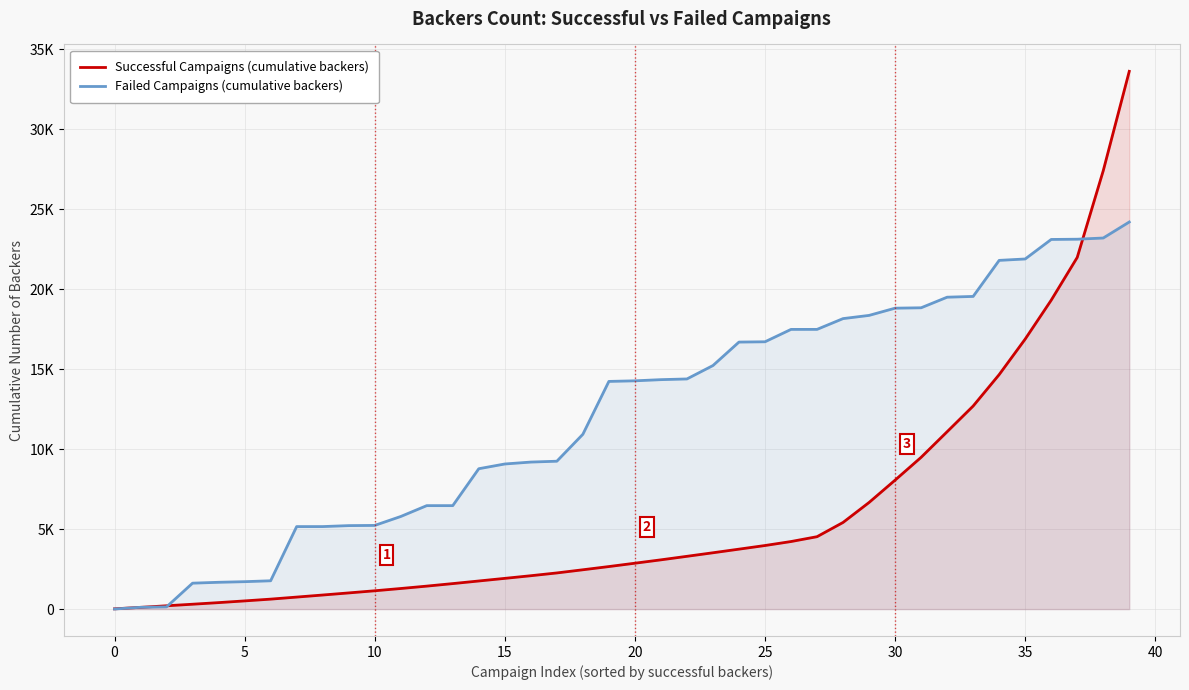

What is the difference between the Failed Campaigns (cumulative backers) values at 21 and 31?

4492